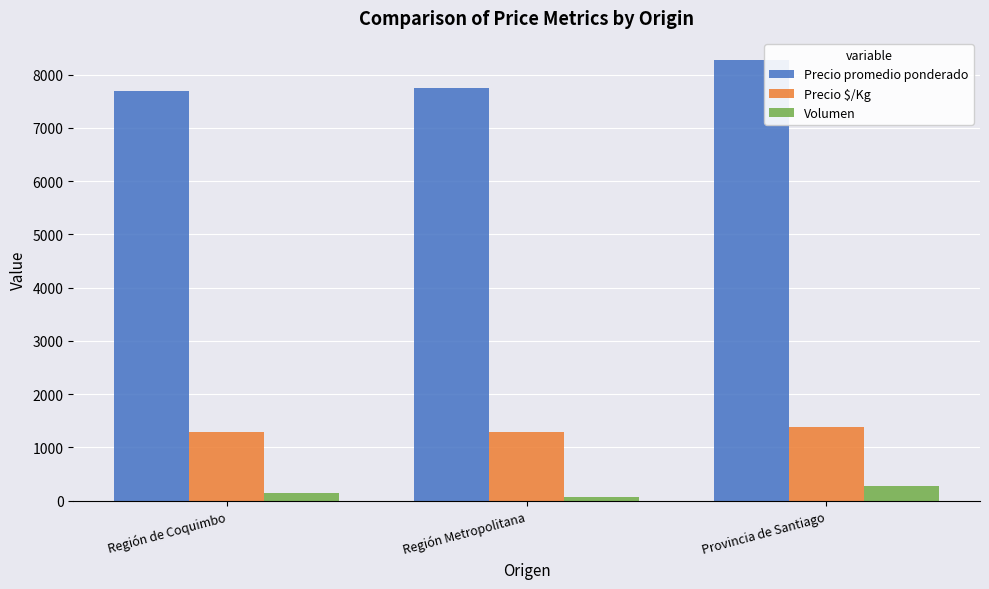

What is the difference between the maximum and second lowest values in the Precio promedio ponderado series?

528